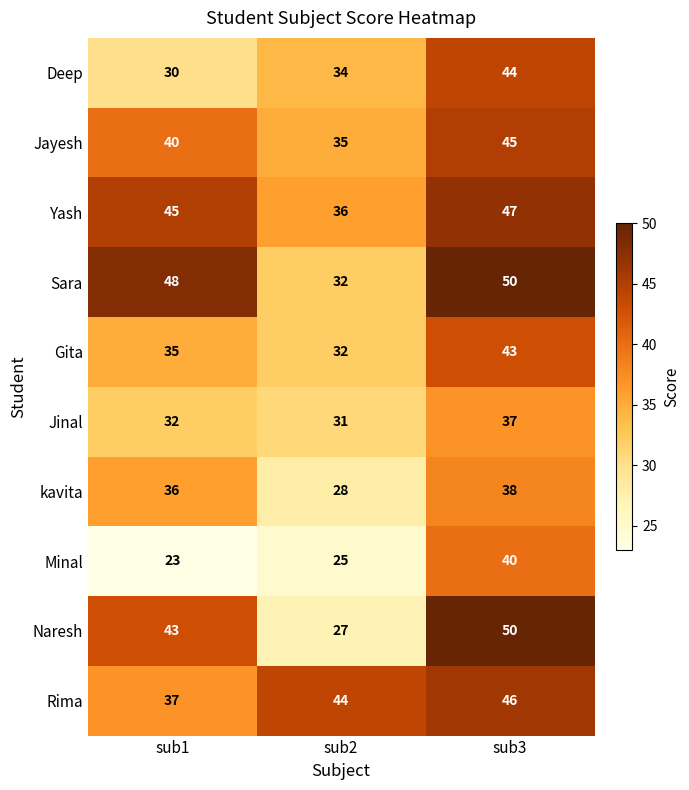

Which series has the largest total across all categories?

Sara